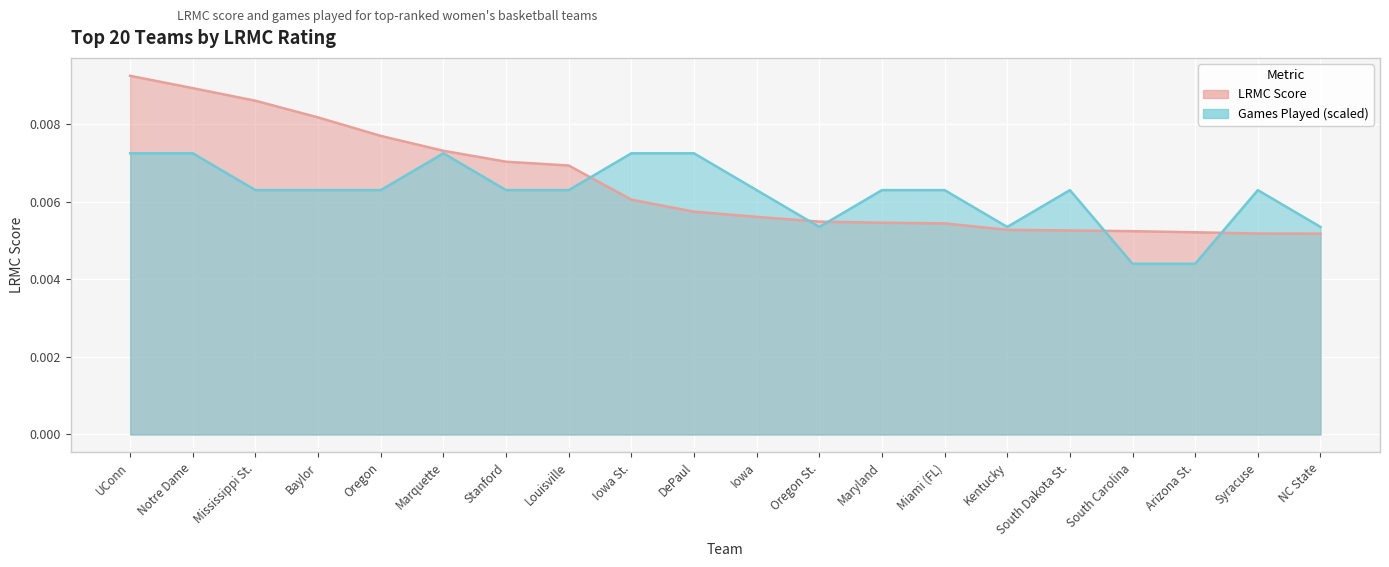

True or false: LRMC has a value of 0.0 at Baylor.

True